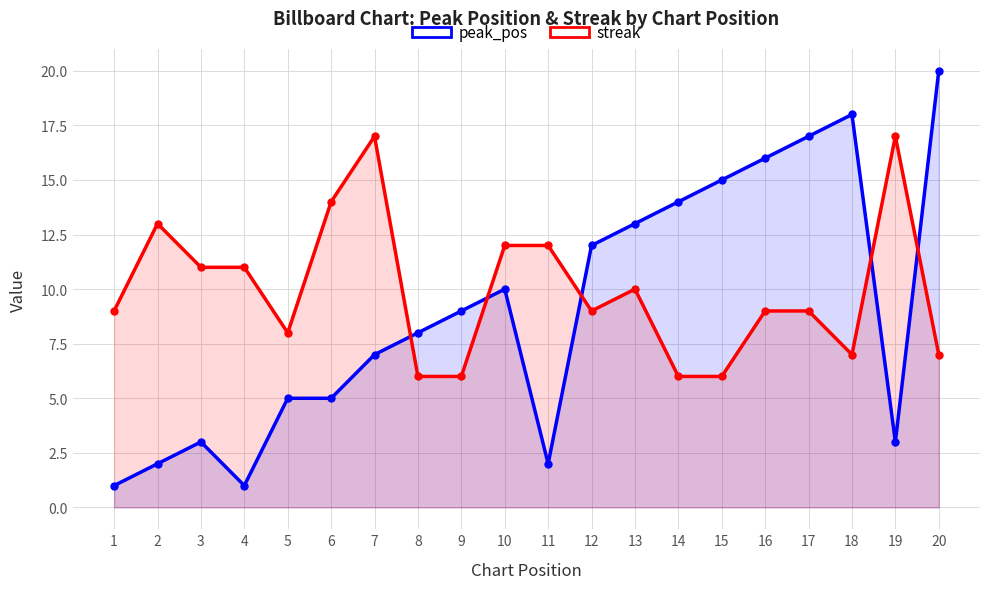

How many data points does each series have?

20